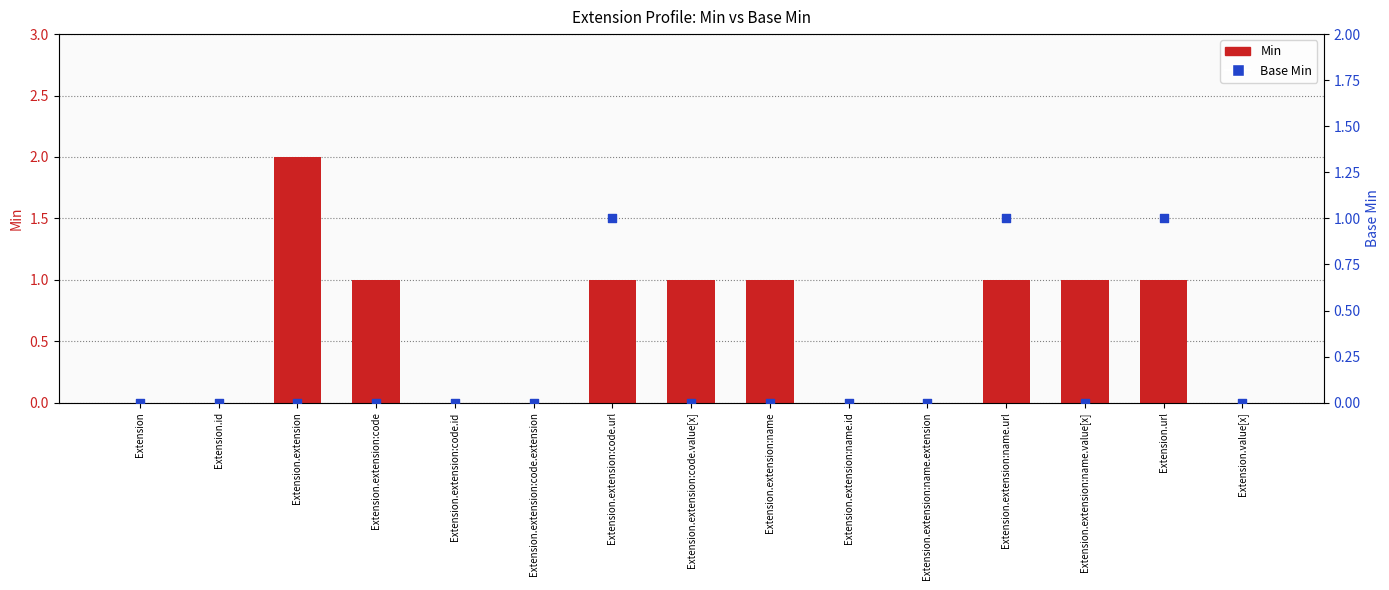

At which category is the sum across all series the highest?

Extension.extension